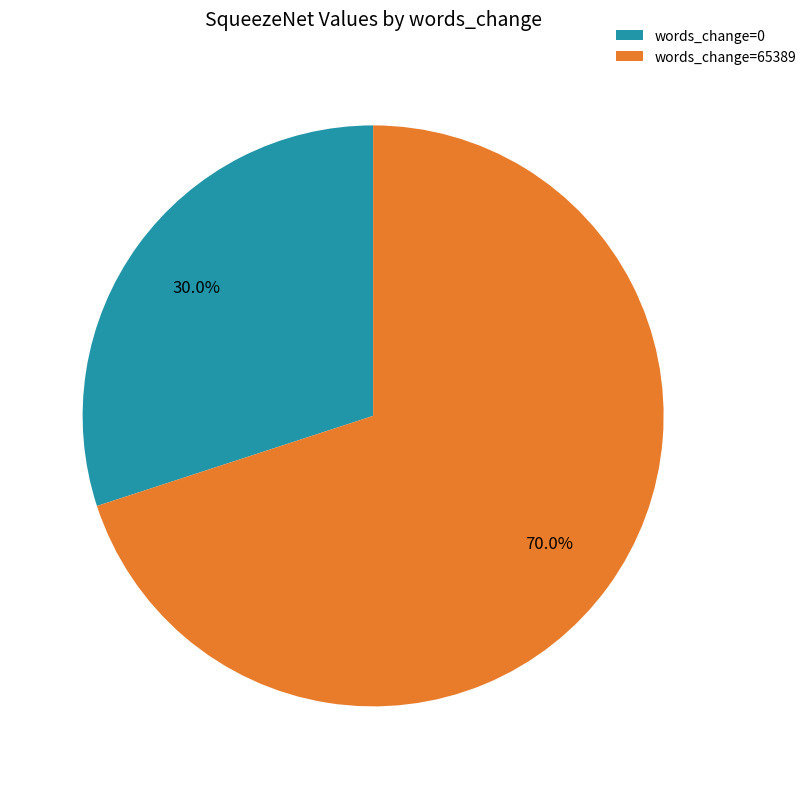

What is the majority slice?

words_change=65389